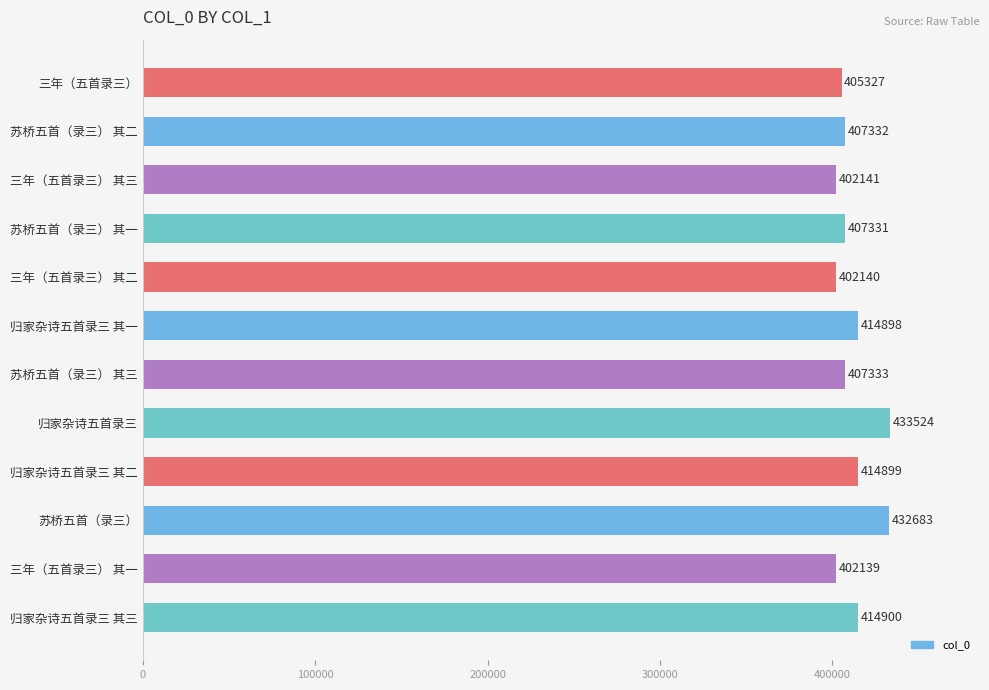

Read the value at 归家杂诗五首录三 其三.

414900